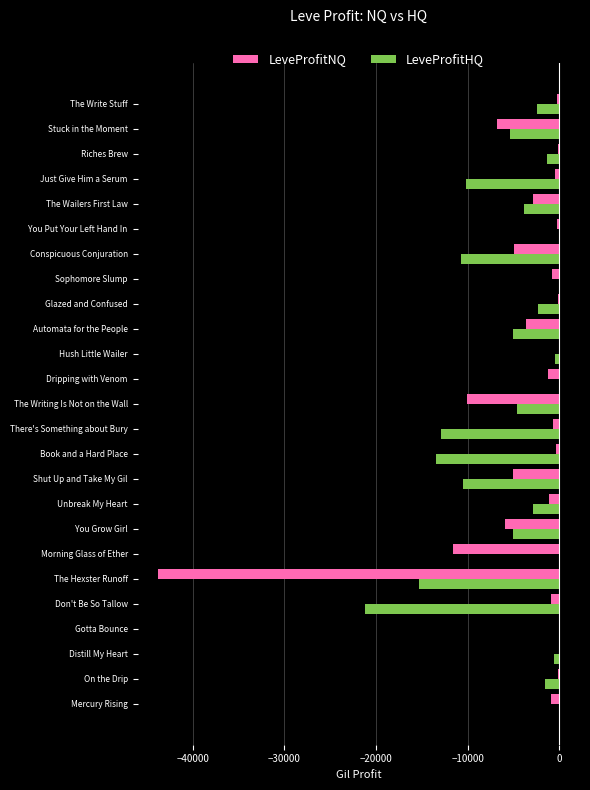

What is the sum of all LeveProfitNQ values?

-102189.1